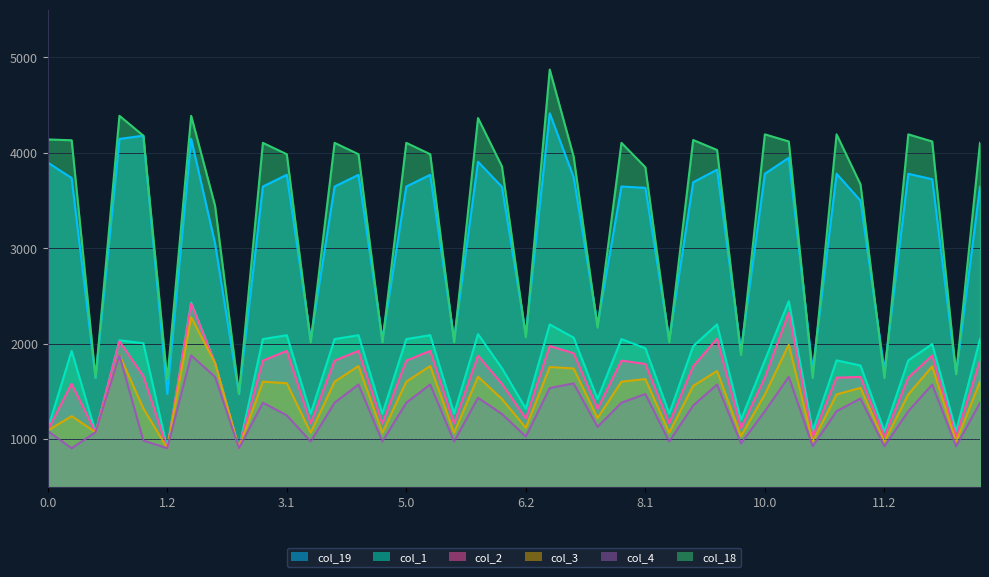

How many lines are shown in the chart?

6